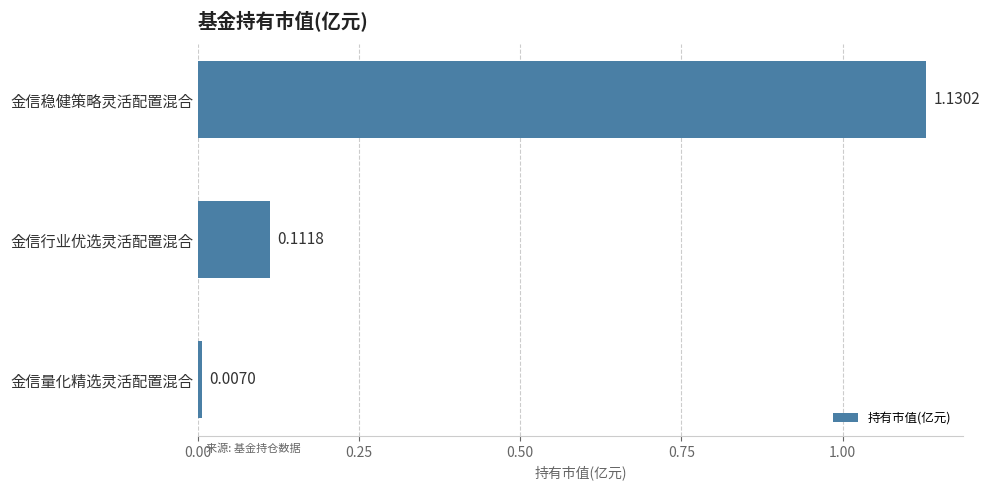

List the labels in order of value, smallest first.

金信量化精选灵活配置混合, 金信行业优选灵活配置混合, 金信稳健策略灵活配置混合